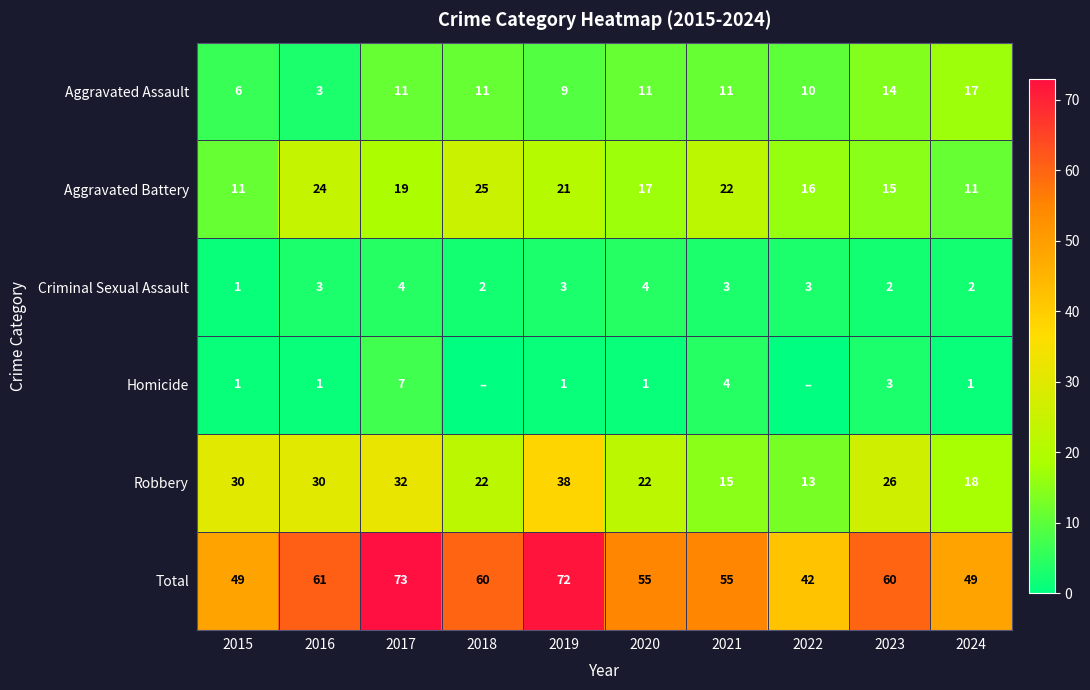

Which category has the lowest value across all series?

2018